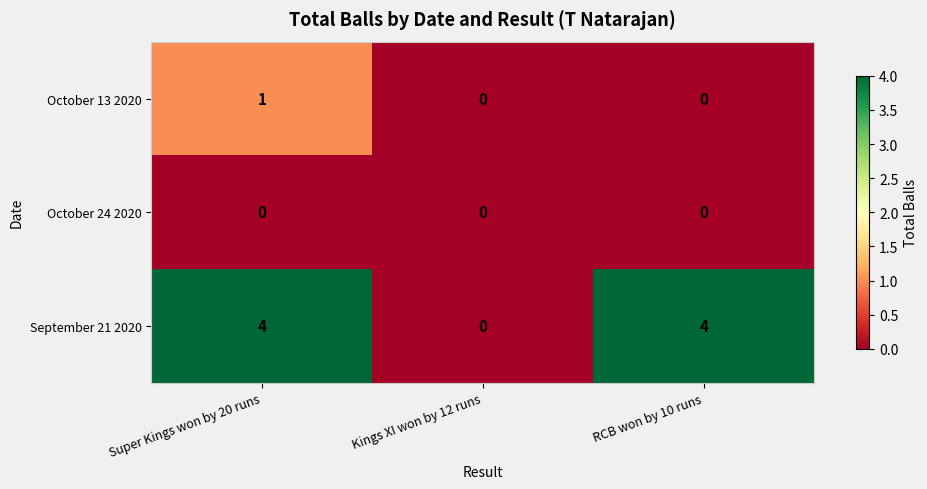

What is the total value across all series at Super Kings won by 20 runs?

5